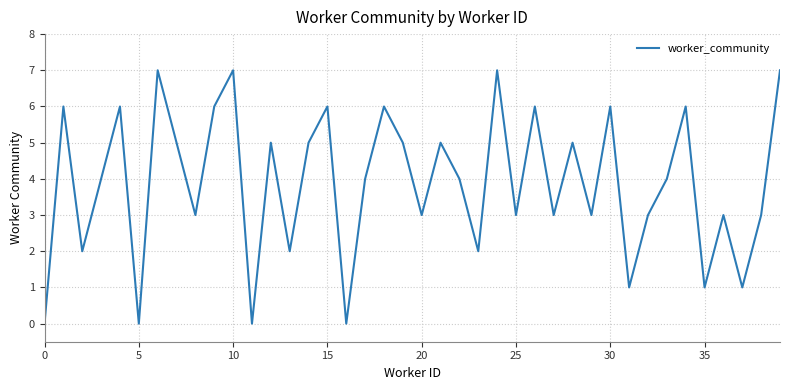

What is the greatest value displayed?

7